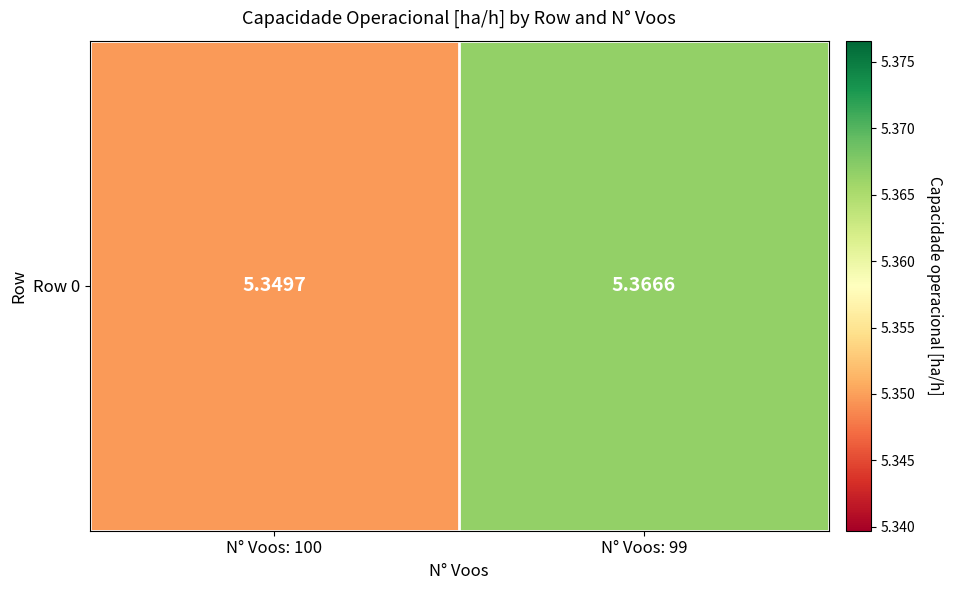

Reading left to right, extract all data points from this chart.

N° Voos: 100=5.3	N° Voos: 99=5.4